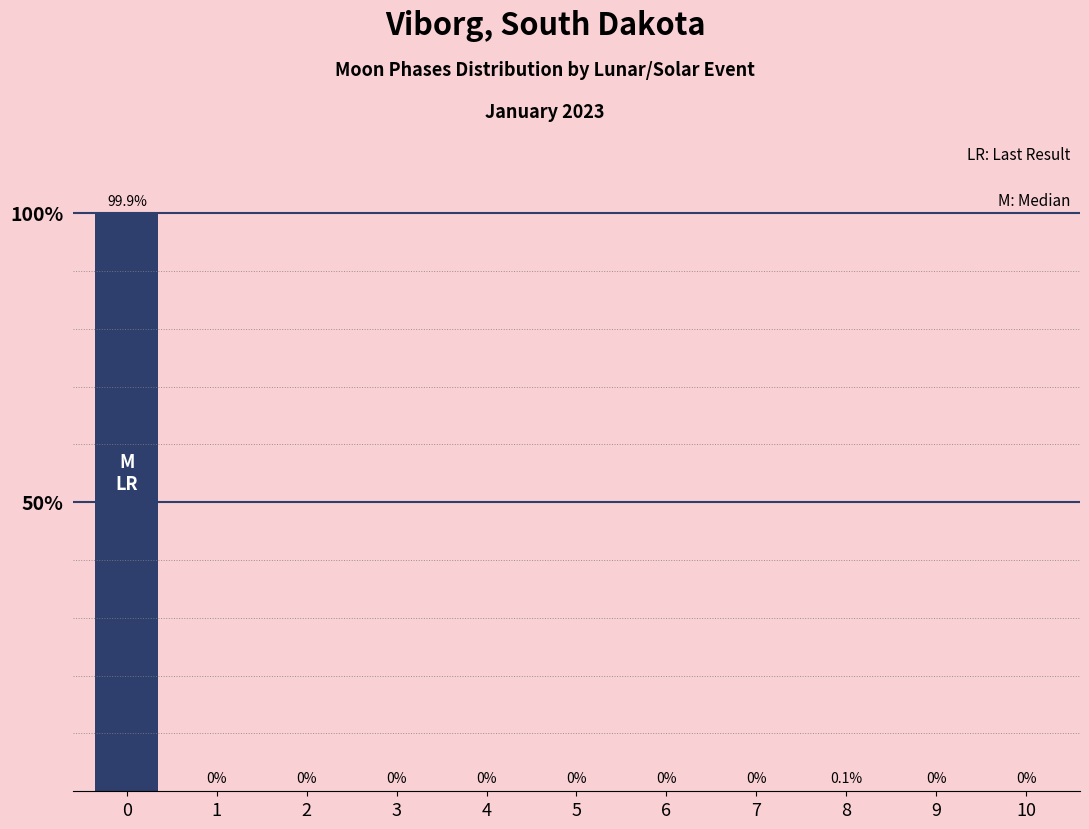

How many data points are above 0?

2